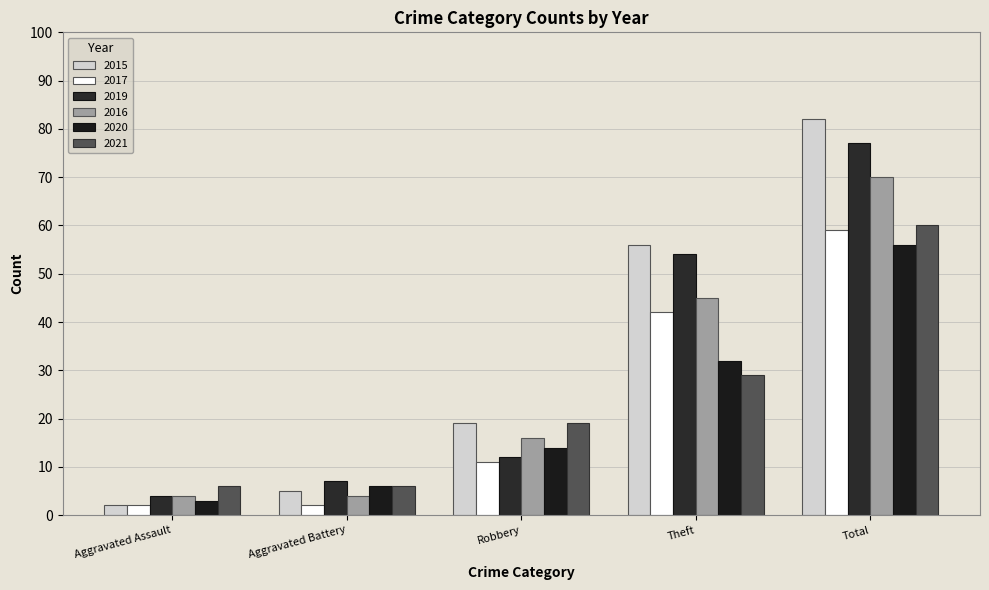

How many values in the 2020 series are below 14?

2